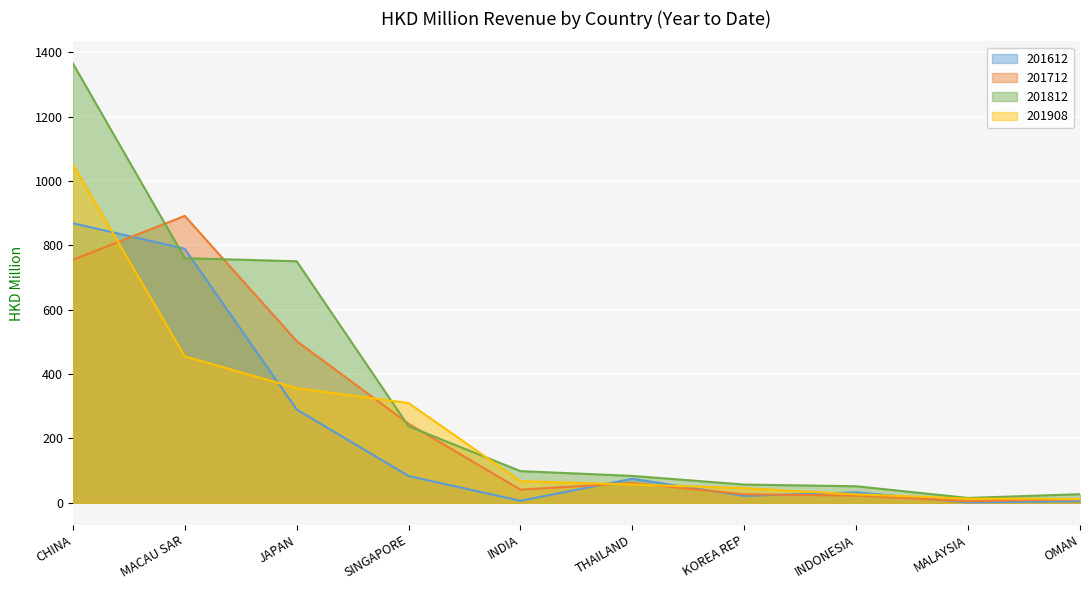

Rank the series by their maximum value, from lowest to highest.

201612, 201712, 201908, 201812